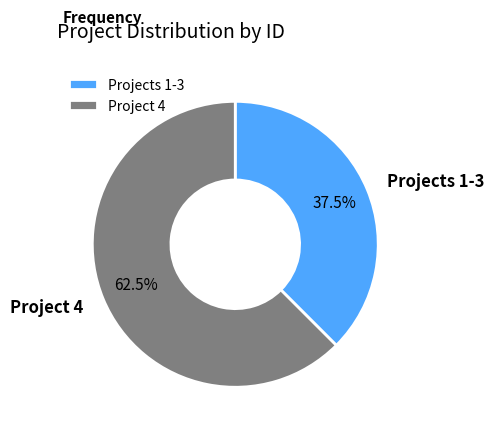

Is there a majority slice in this chart?

Yes